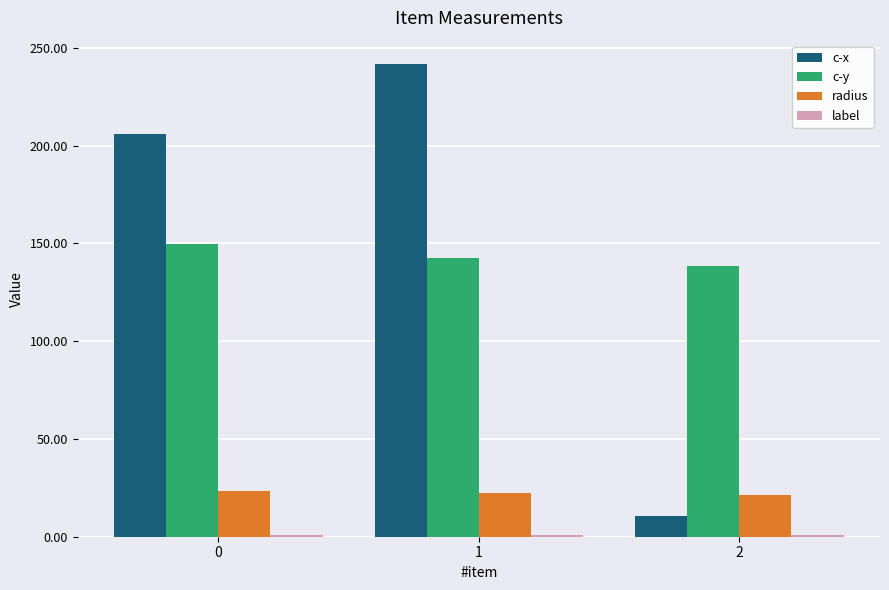

Is it true that c-y equals 208.0 at 0?

False